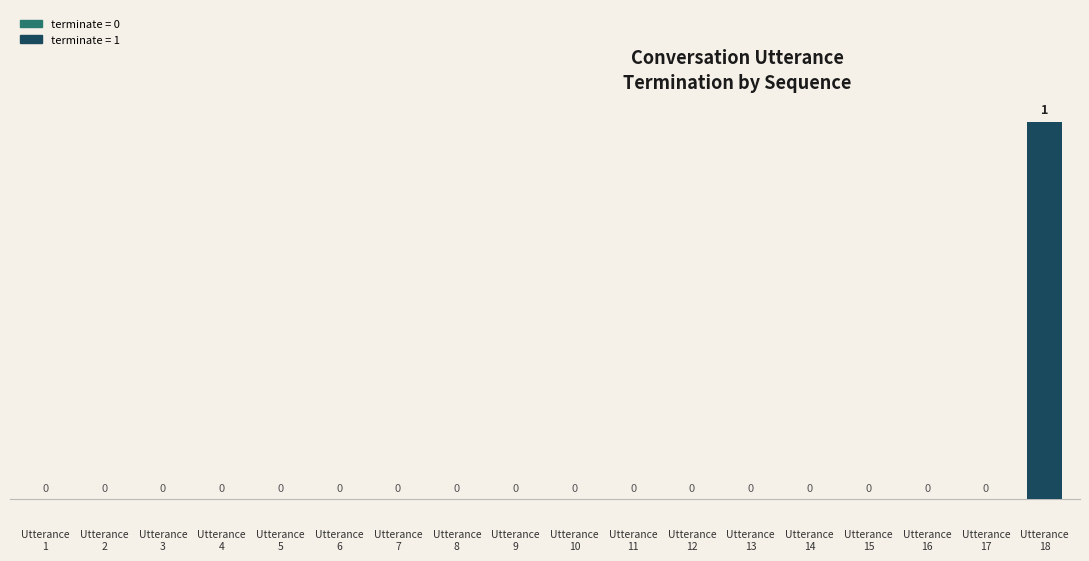

What is the sum of all values?

100